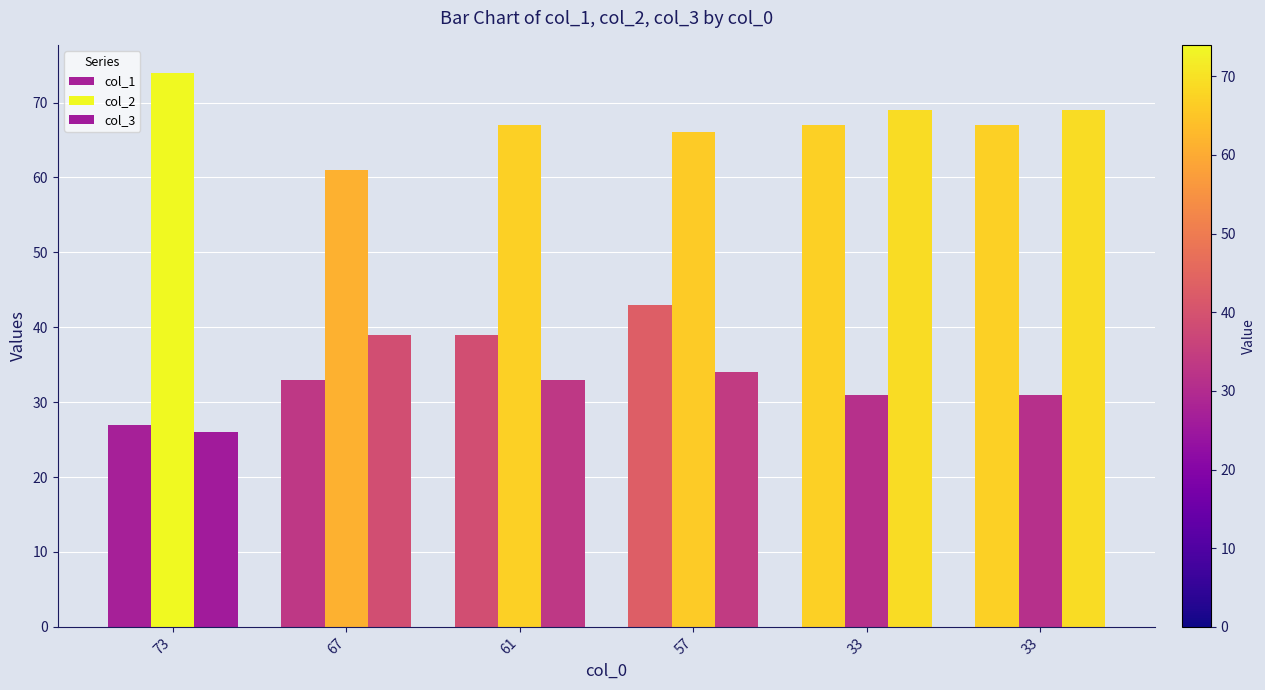

Does the chart contain stacked bars?

No